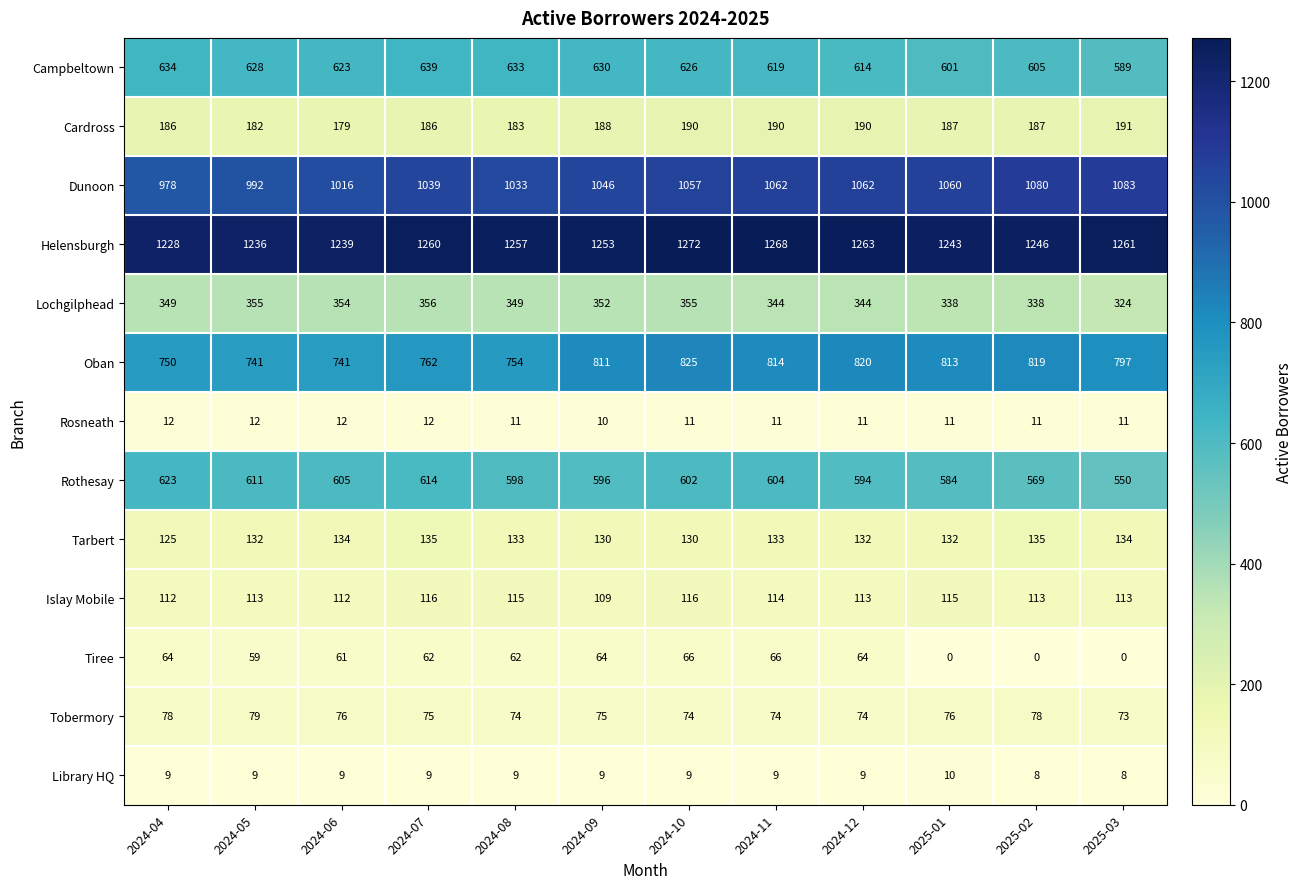

What is the sum of the Tiree values at 2024-09 and 2025-02?

64